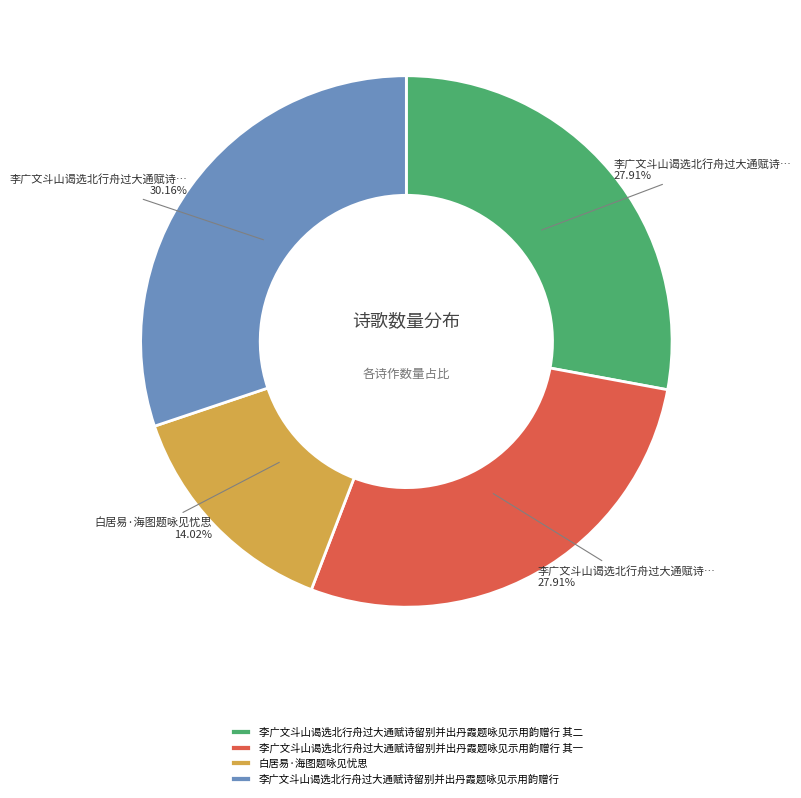

What is the largest slice in the pie chart?

李广文斗山谒选北行舟过大通赋诗留别并出丹霞题咏见示用韵赠行